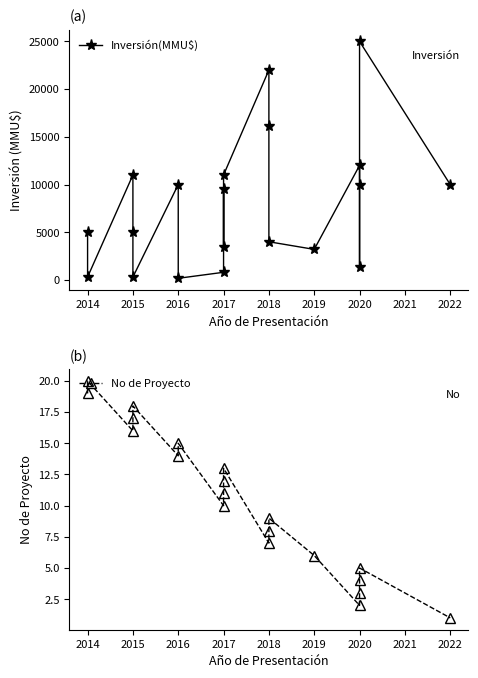

Reading left to right, extract all data points from this chart.

Inversión(MMU$): 5000	300	11000	5000	300	10000	170	800	9500	3500	11000	22000	16114	4000	3200	12000	1400	10000	25000	10000
No de Proyecto: 19	20	16	17	18	14	15	10	11	12	13	7	8	9	6	2	3	4	5	1